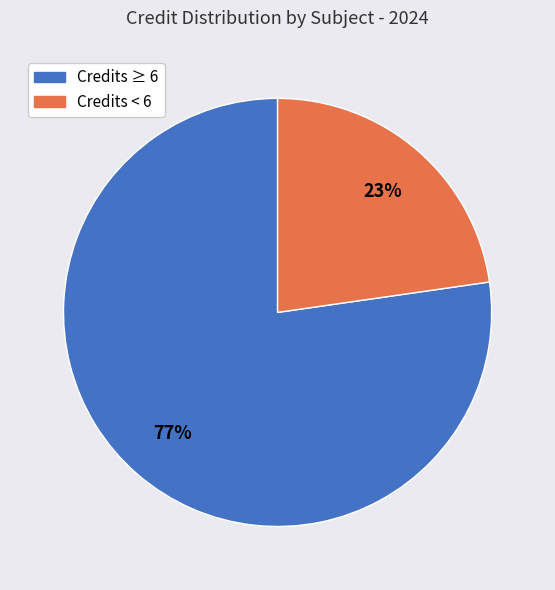

To the nearest percent, what is the combined percentage of Credits ≥ 6 and Credits < 6?

100%